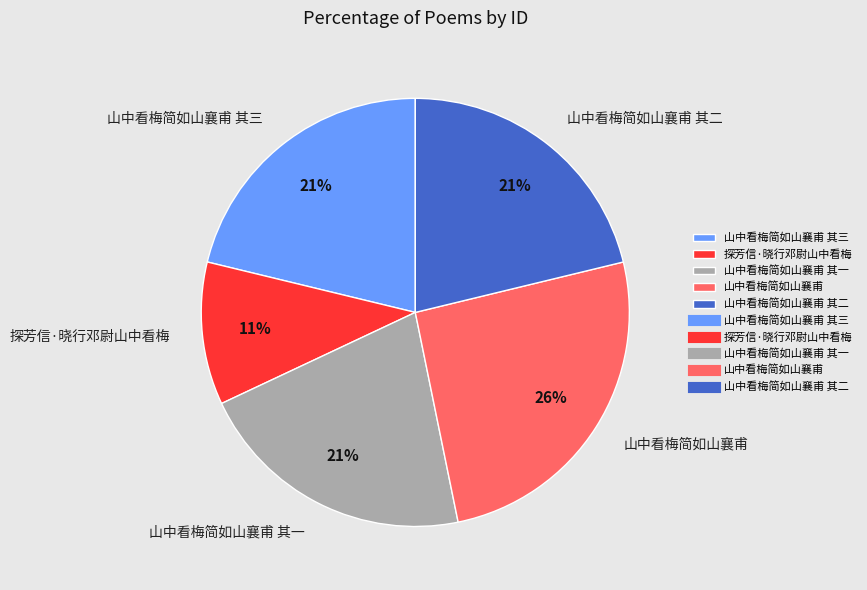

Between 探芳信·晓行邓尉山中看梅 and 山中看梅简如山襄甫 其二, which is larger?

山中看梅简如山襄甫 其二